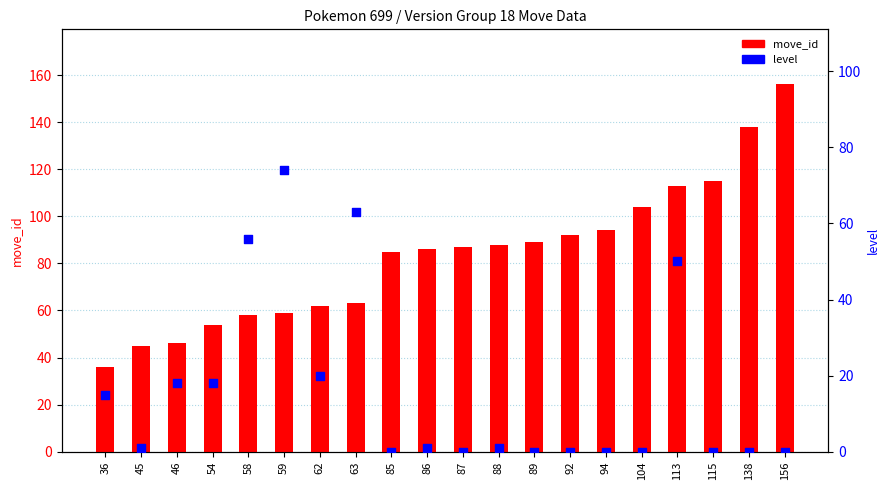

What are all the series names shown in the legend?

move_id, level